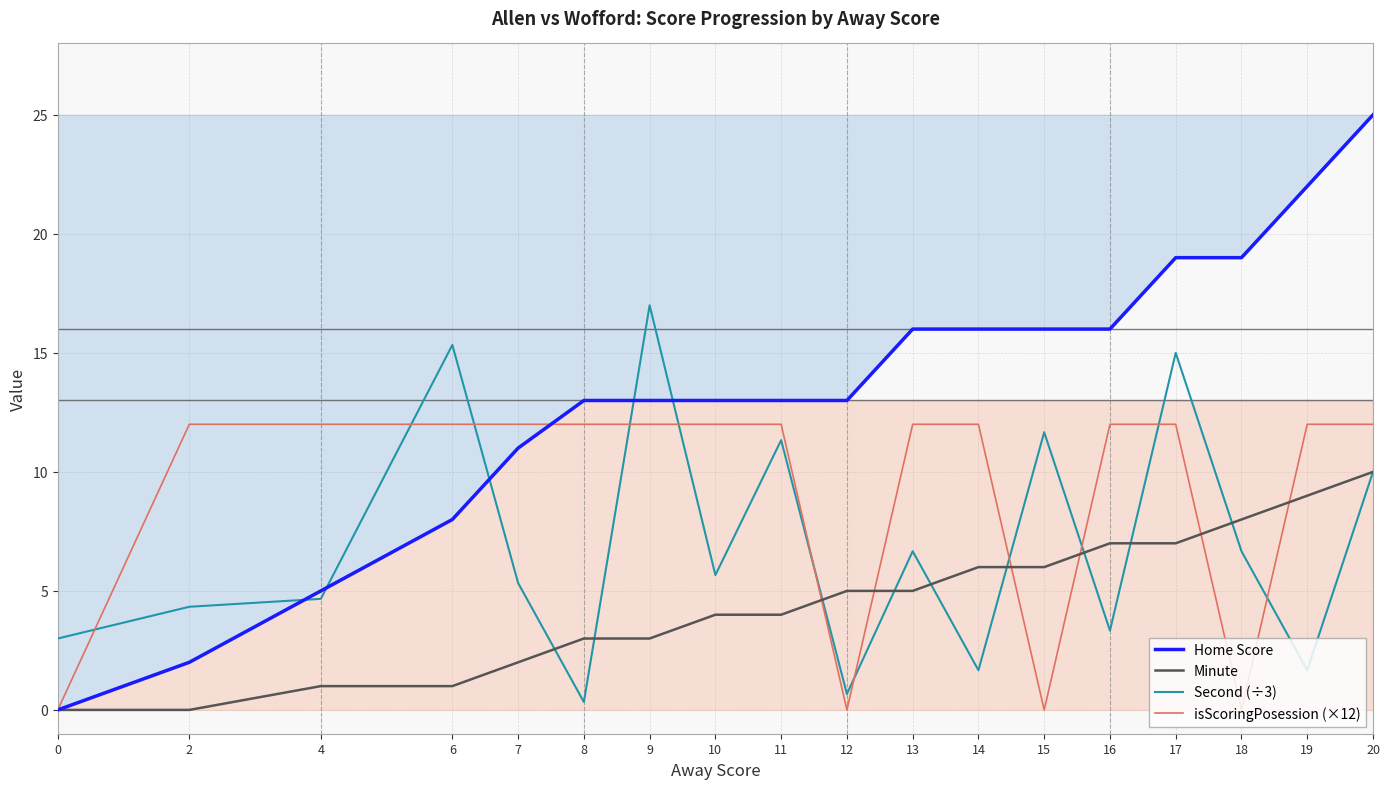

How many interior local valleys does the Second (÷3) series have?

6